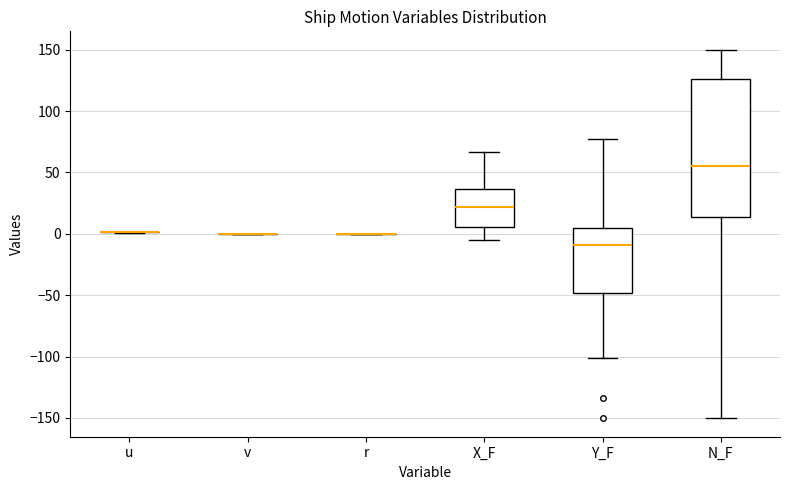

Which box is the tallest, from its lower edge to its upper edge?

N_F